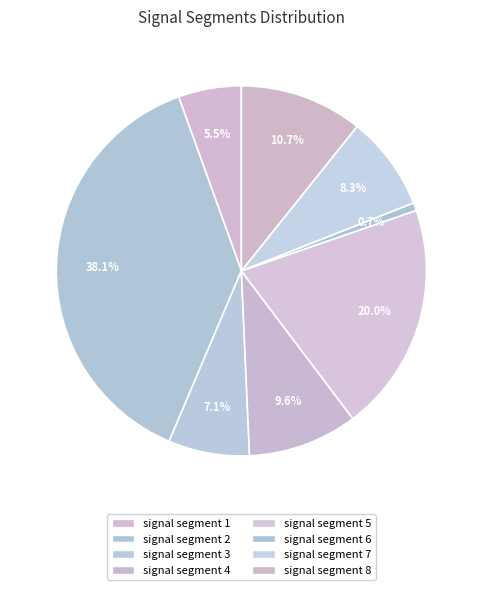

How many segments does this pie chart have?

8